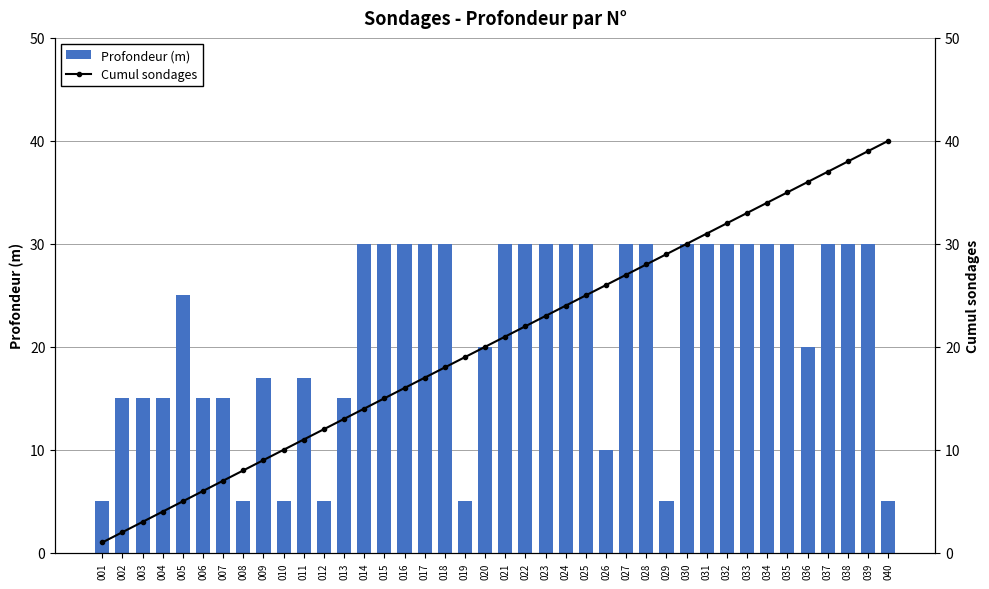

Reading left to right, transcribe all the data shown in this chart.

Profondeur (m): 5	15	15	15	25	15	15	5	17	5	17	5	15	30	30	30	30	30	5	20	30	30	30	30	30	10	30	30	5	30	30	30	30	30	30	20	30	30	30	5
Cumul sondages: 1	2	3	4	5	6	7	8	9	10	11	12	13	14	15	16	17	18	19	20	21	22	23	24	25	26	27	28	29	30	31	32	33	34	35	36	37	38	39	40